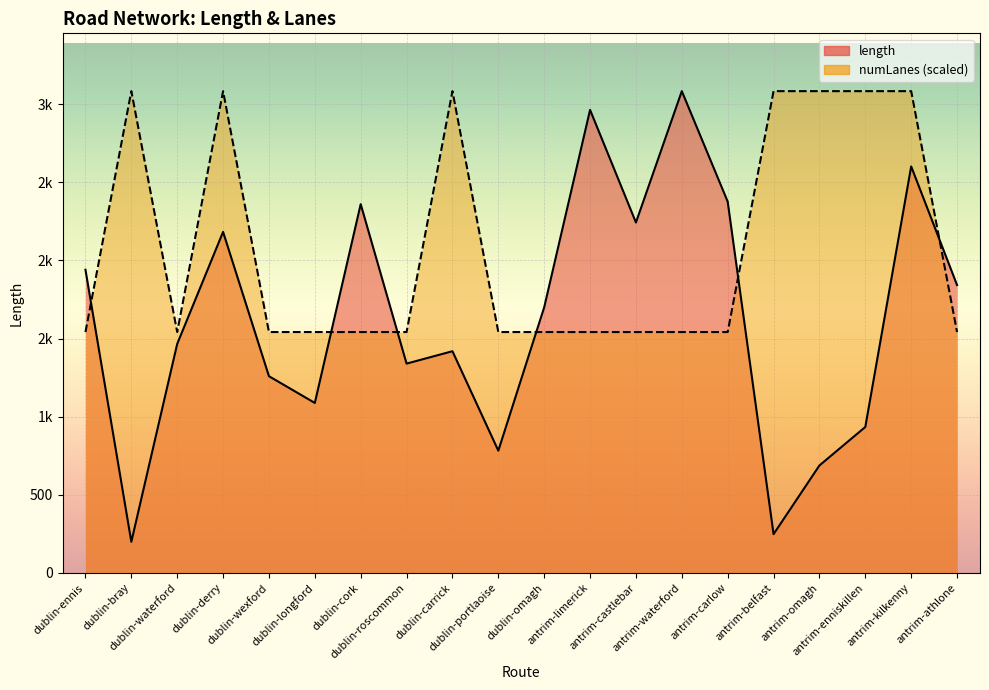

Which series has the largest total across all categories?

numLanes